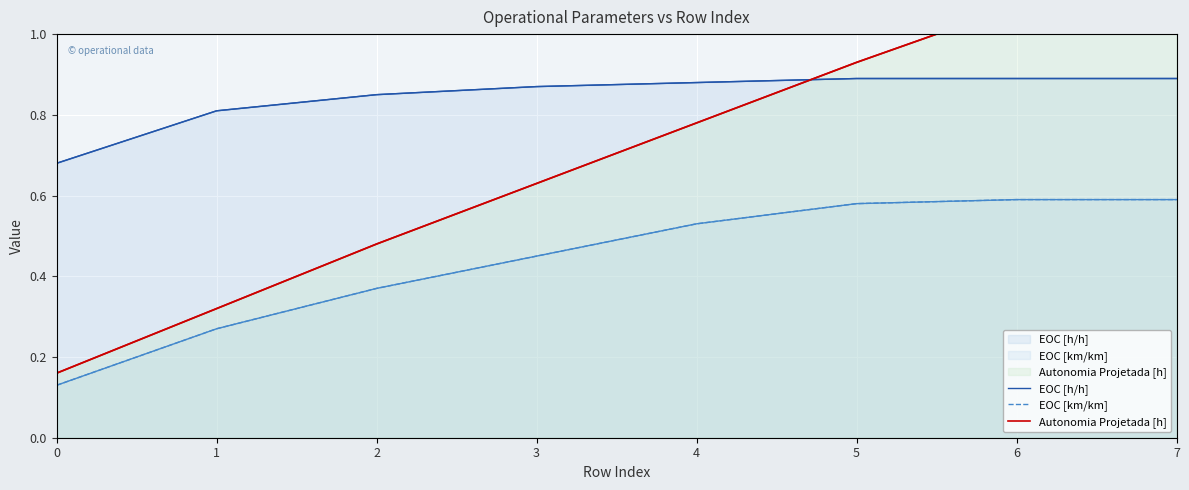

Rank the categories by EOC [km/km] value from highest to lowest.

6, 7, 5, 4, 3, 2, 1, 0